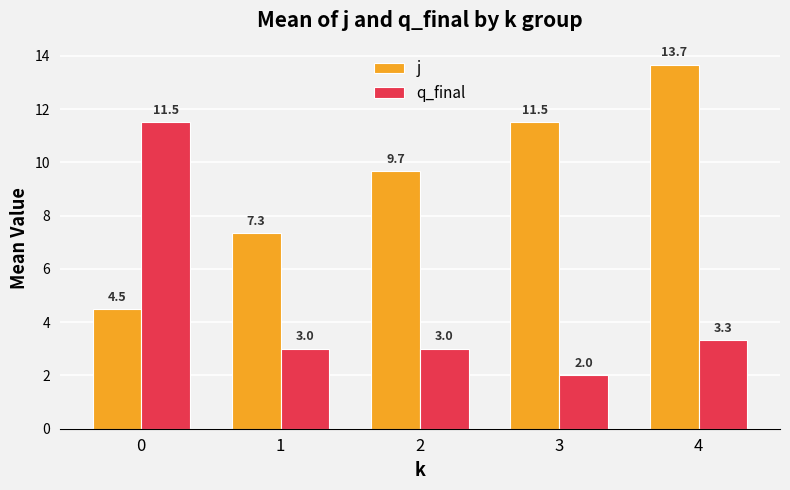

What is the sum of the q_final values at 4 and 1?

6.3